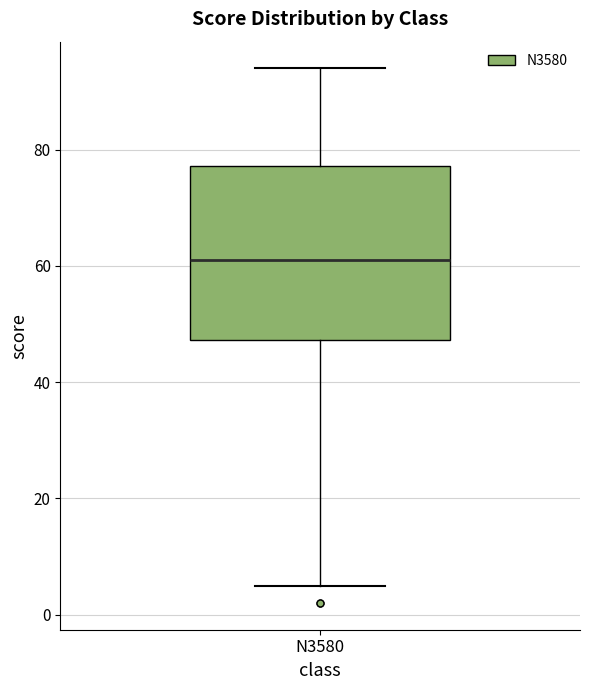

Where does the upper whisker of the box for N3580 end on the y-axis? The values are not printed on the chart, so give them approximately, as read against the axis.

94